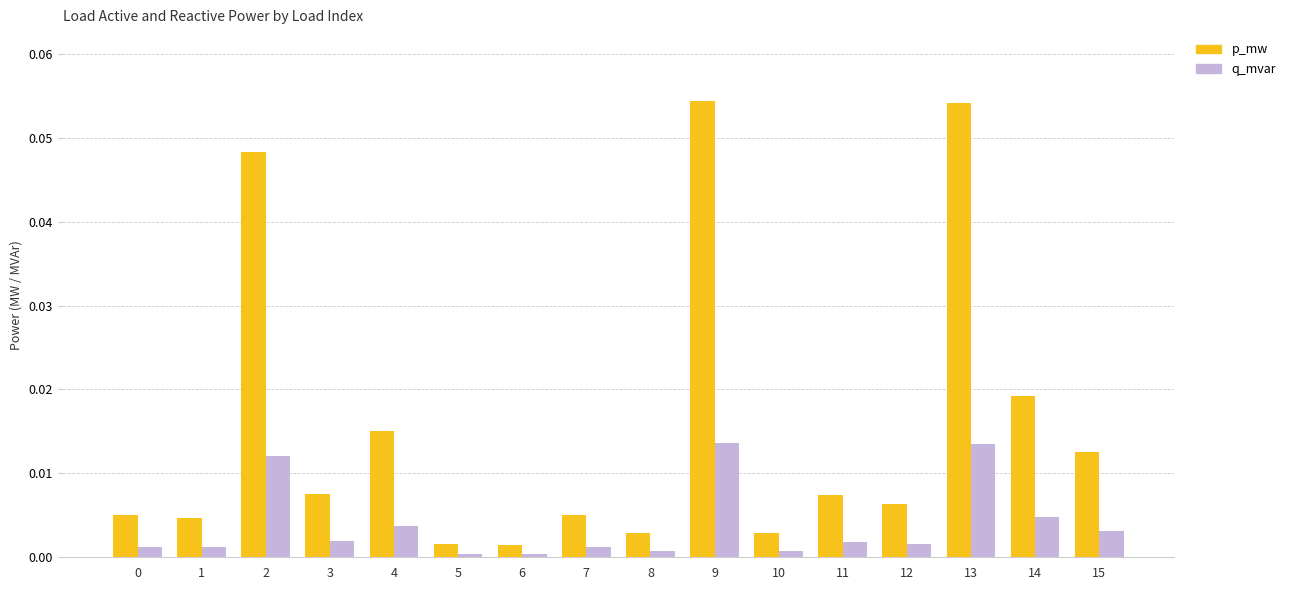

Which series changed the most between 1 and 10?

p_mw